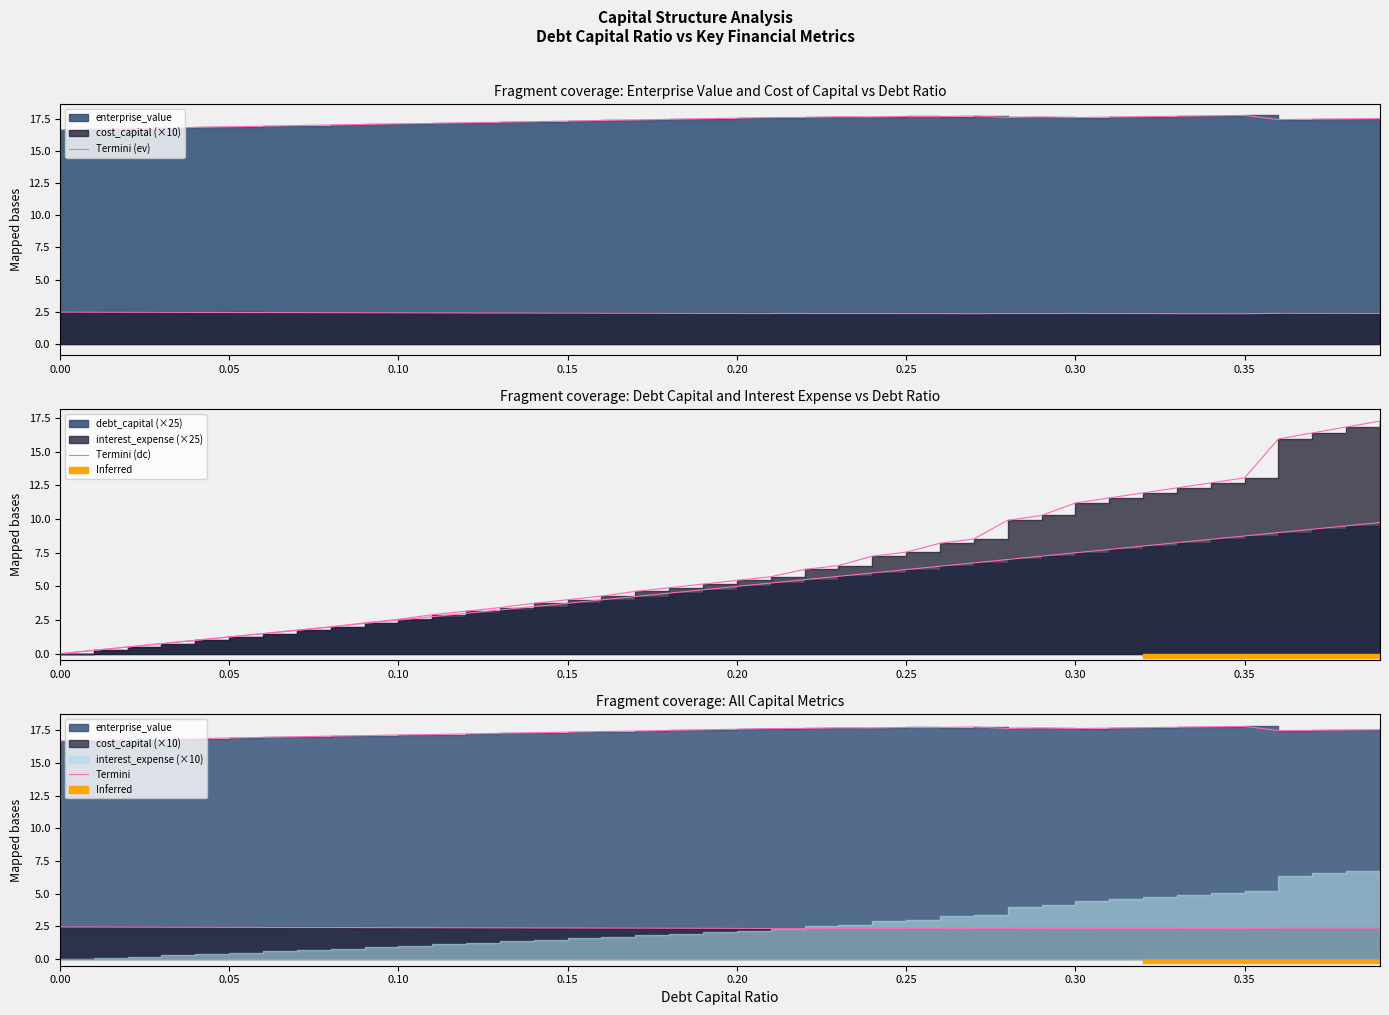

How many lines are shown in the chart?

3